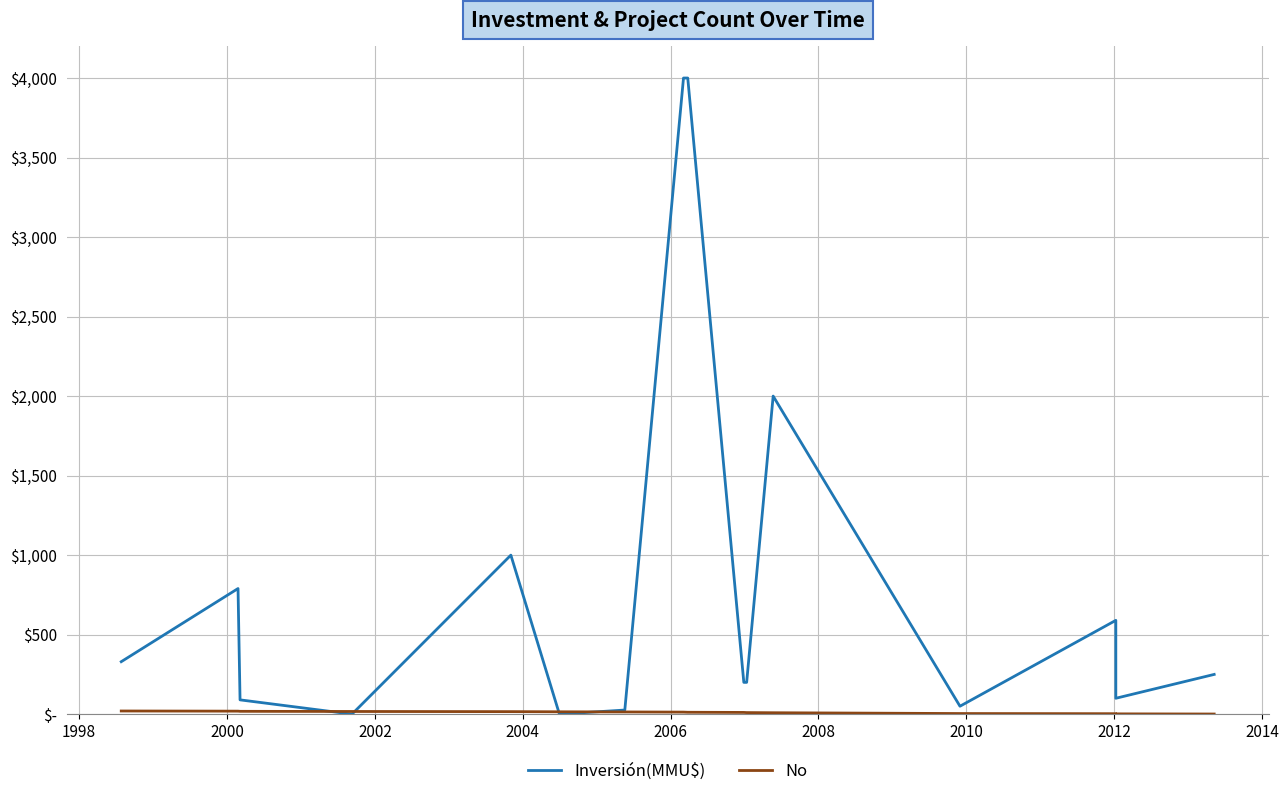

What are all the series names shown in the legend?

Inversión(MMU$), No